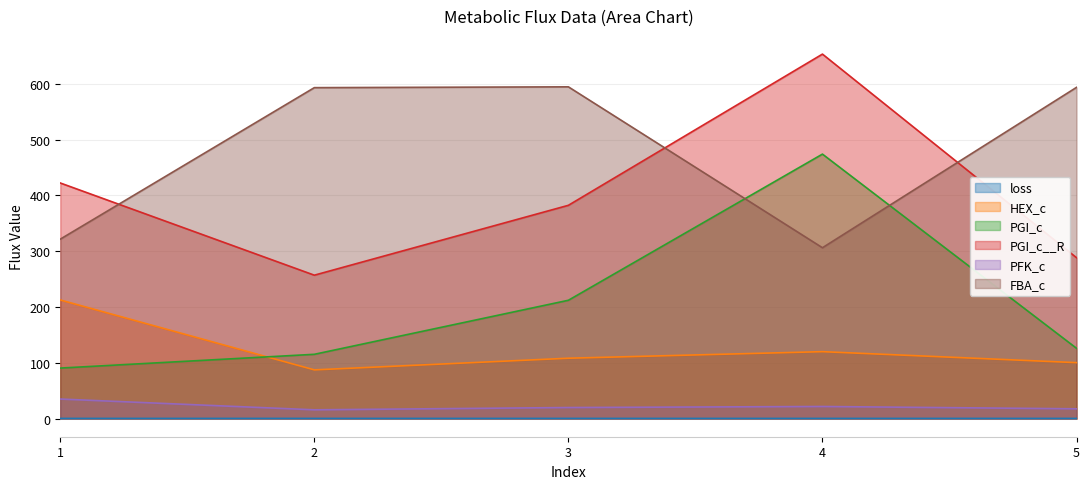

At which category does PFK_c reach its first local peak?

4